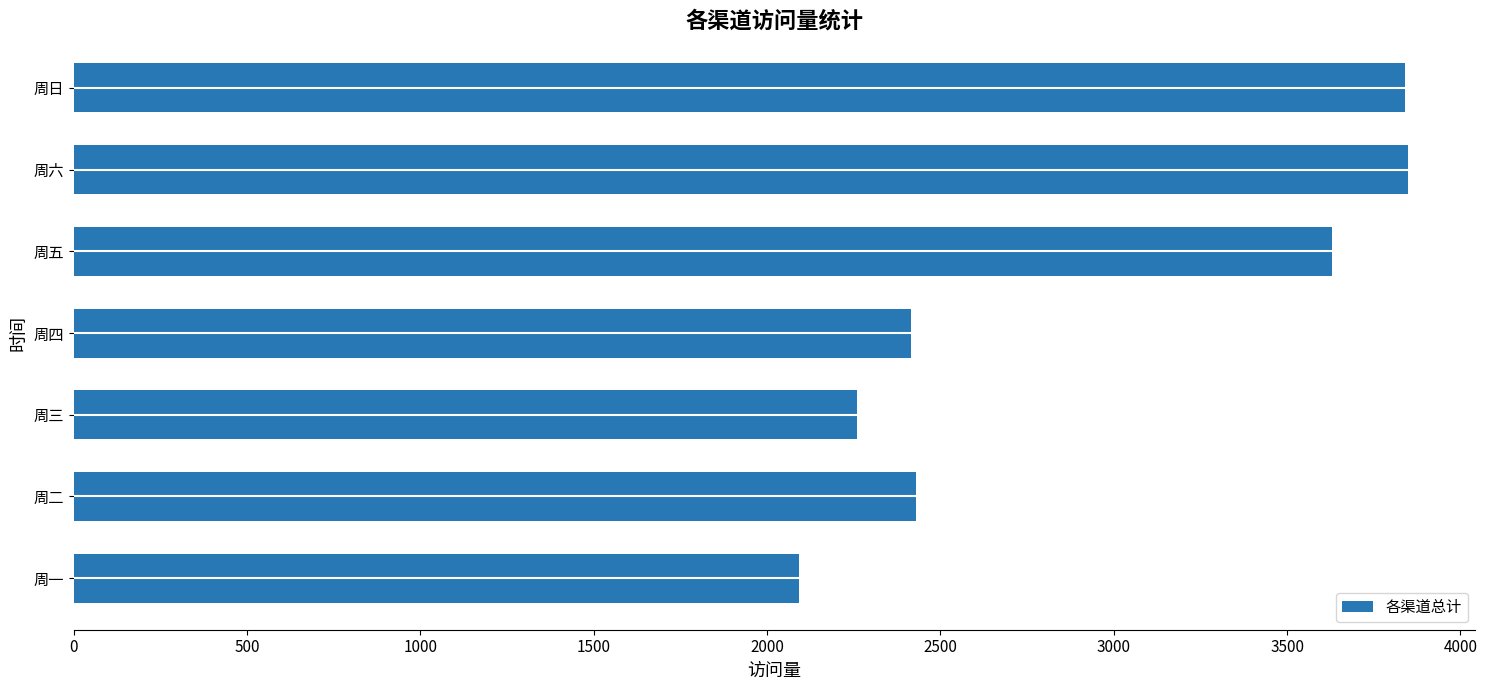

What is the greatest value displayed?

3850